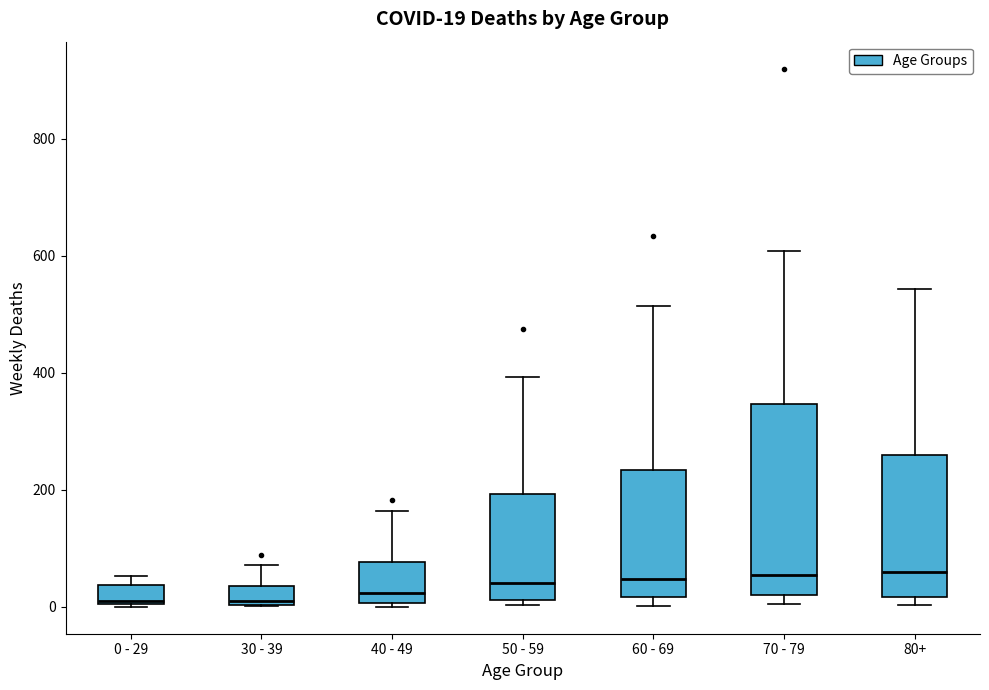

Comparing the boxes themselves (not the whiskers), which one is the tallest?

70 - 79